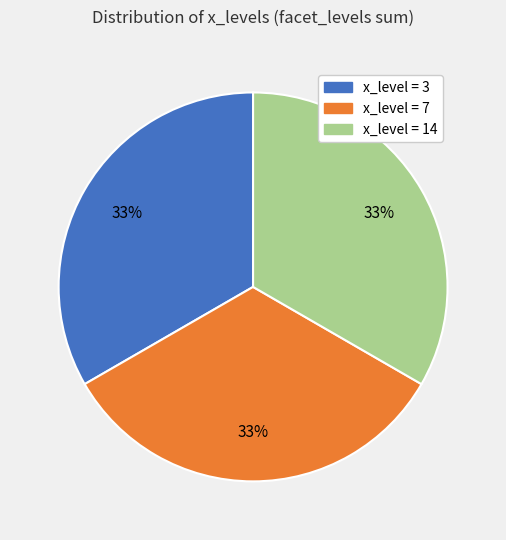

How many segments does this pie chart have?

3